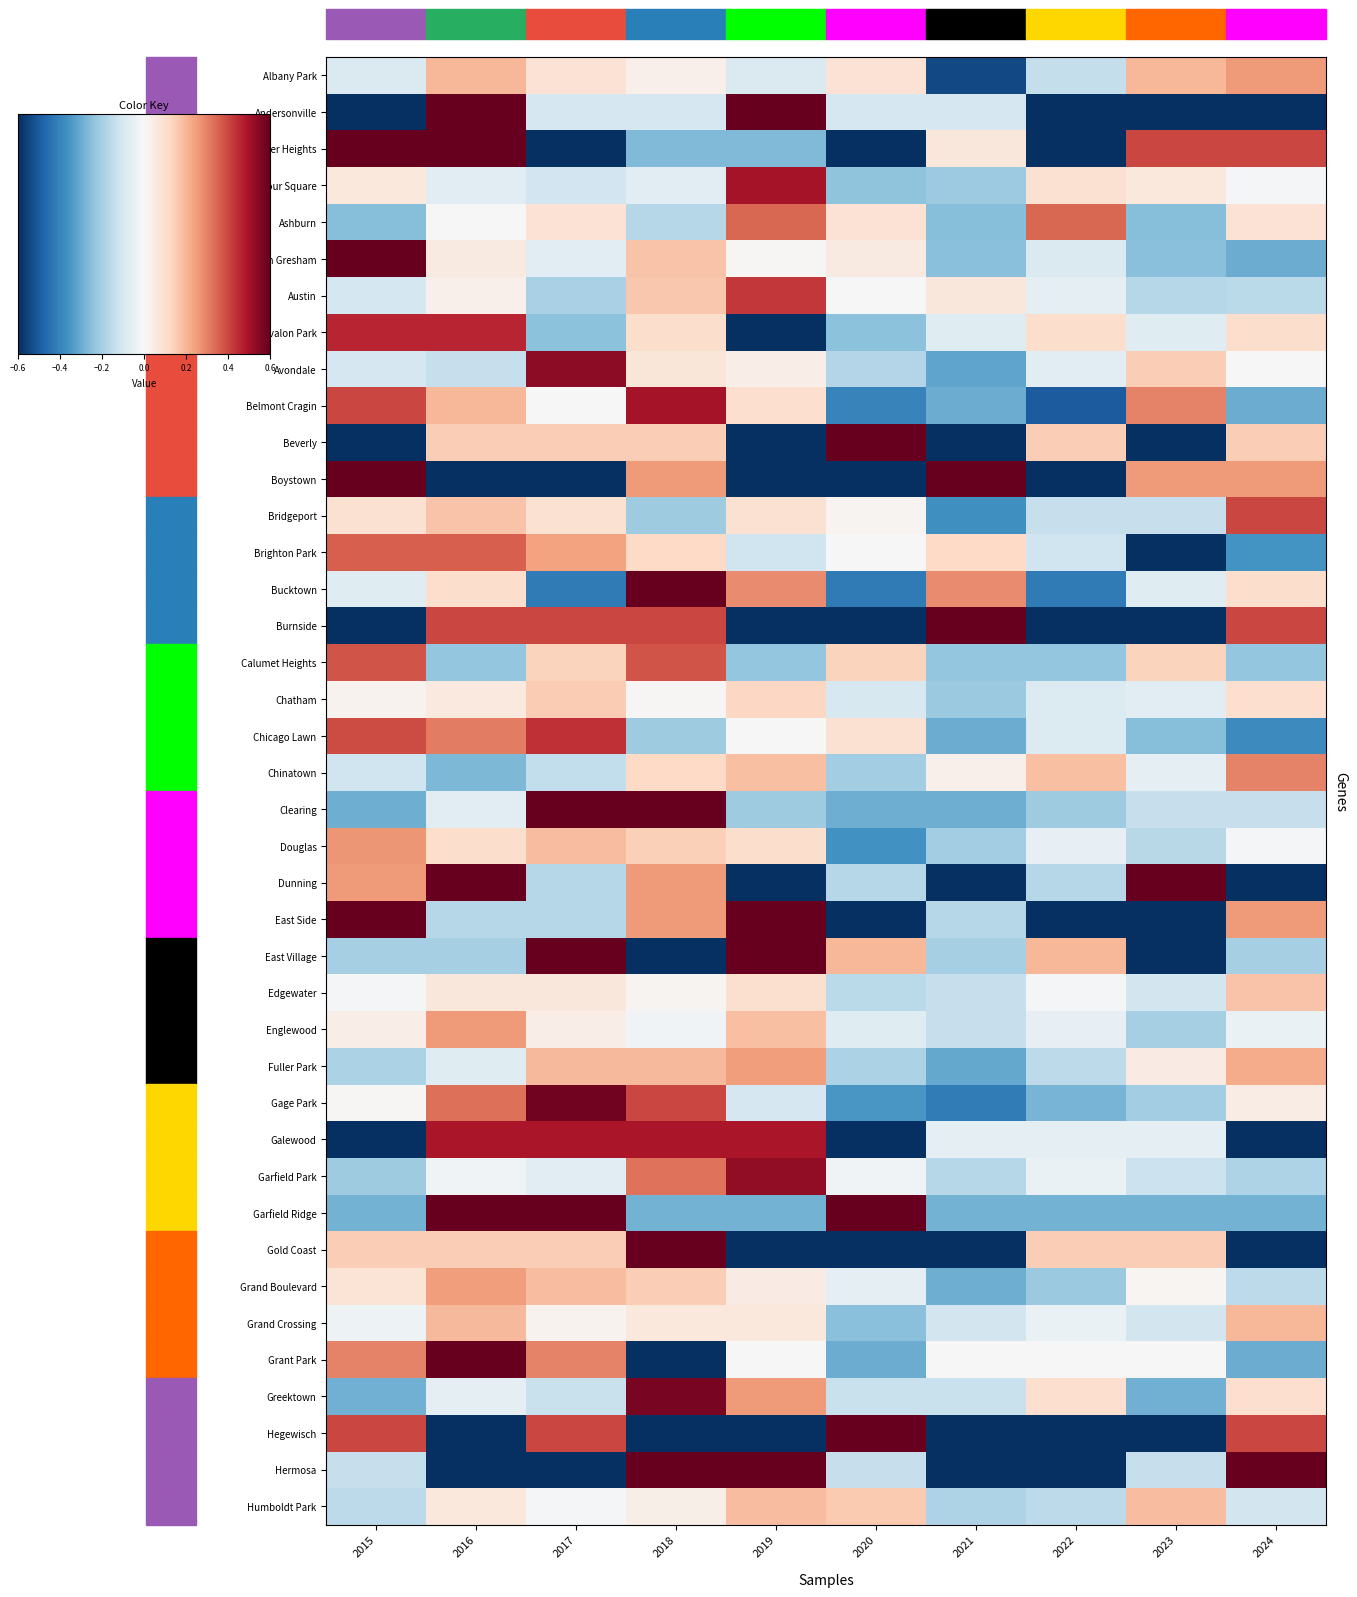

Which category has the lowest value in the Archer Heights series?

2017